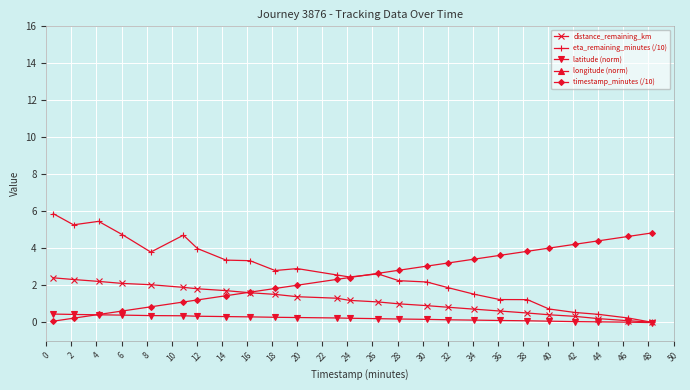

What is the maximum value for timestamp_minutes (/10)?

4.8